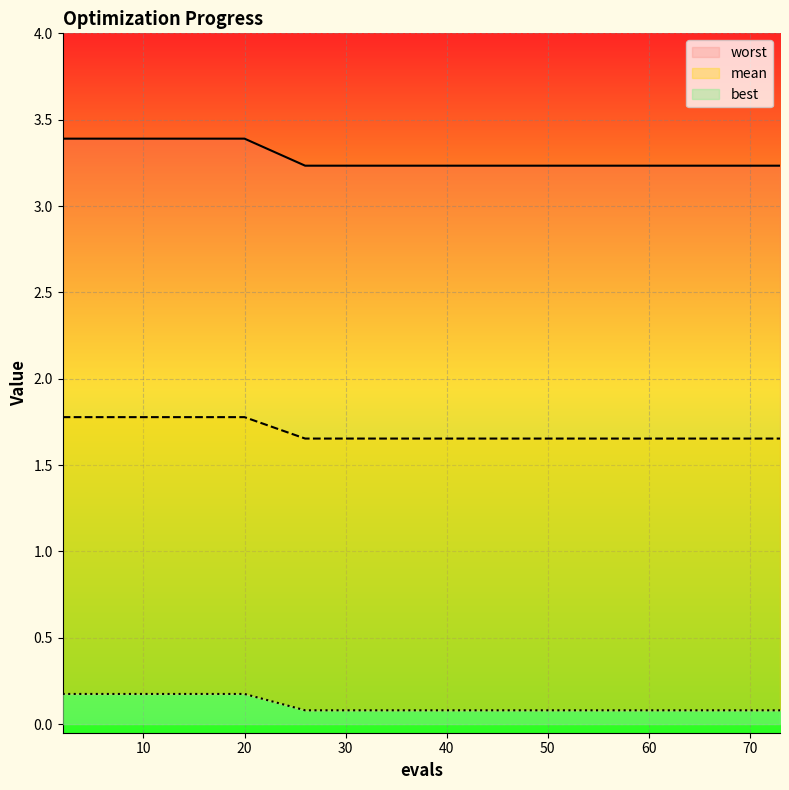

What is the highest value of the mean series?

1.8